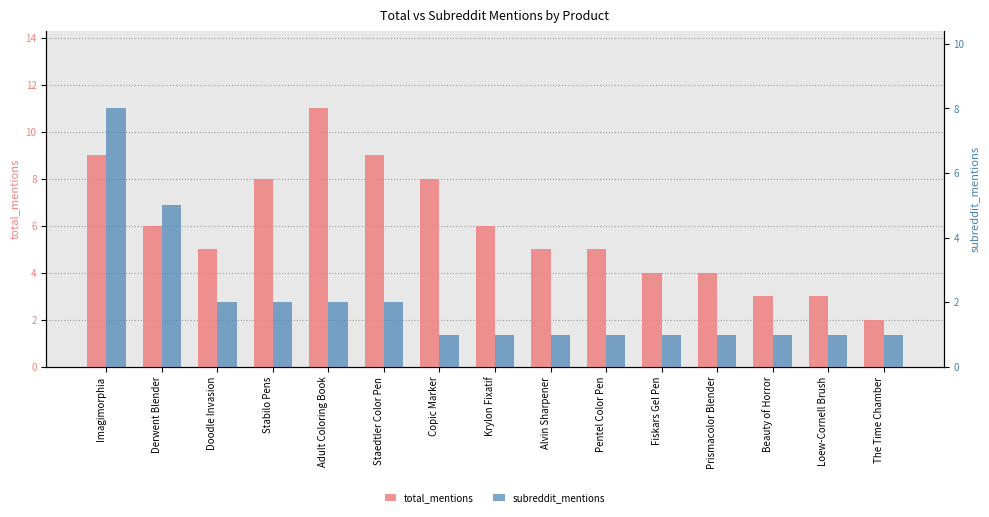

Rank the series at Copic Marker from highest to lowest value.

total_mentions, subreddit_mentions